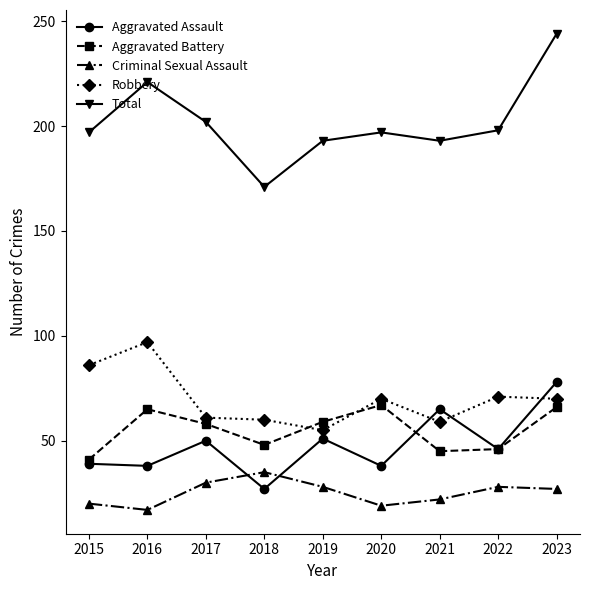

The Aggravated Battery series shows 58 at 2017. True or false?

True